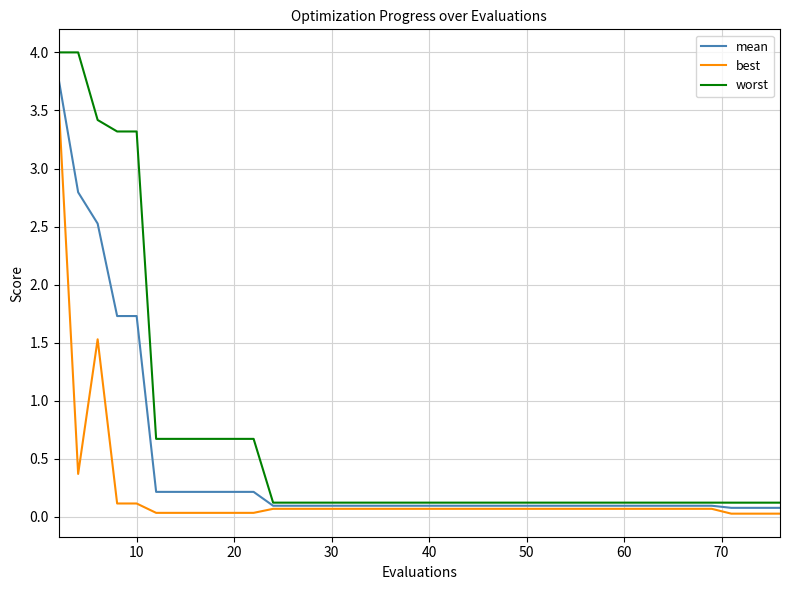

True or false: best and worst cross at least once.

False